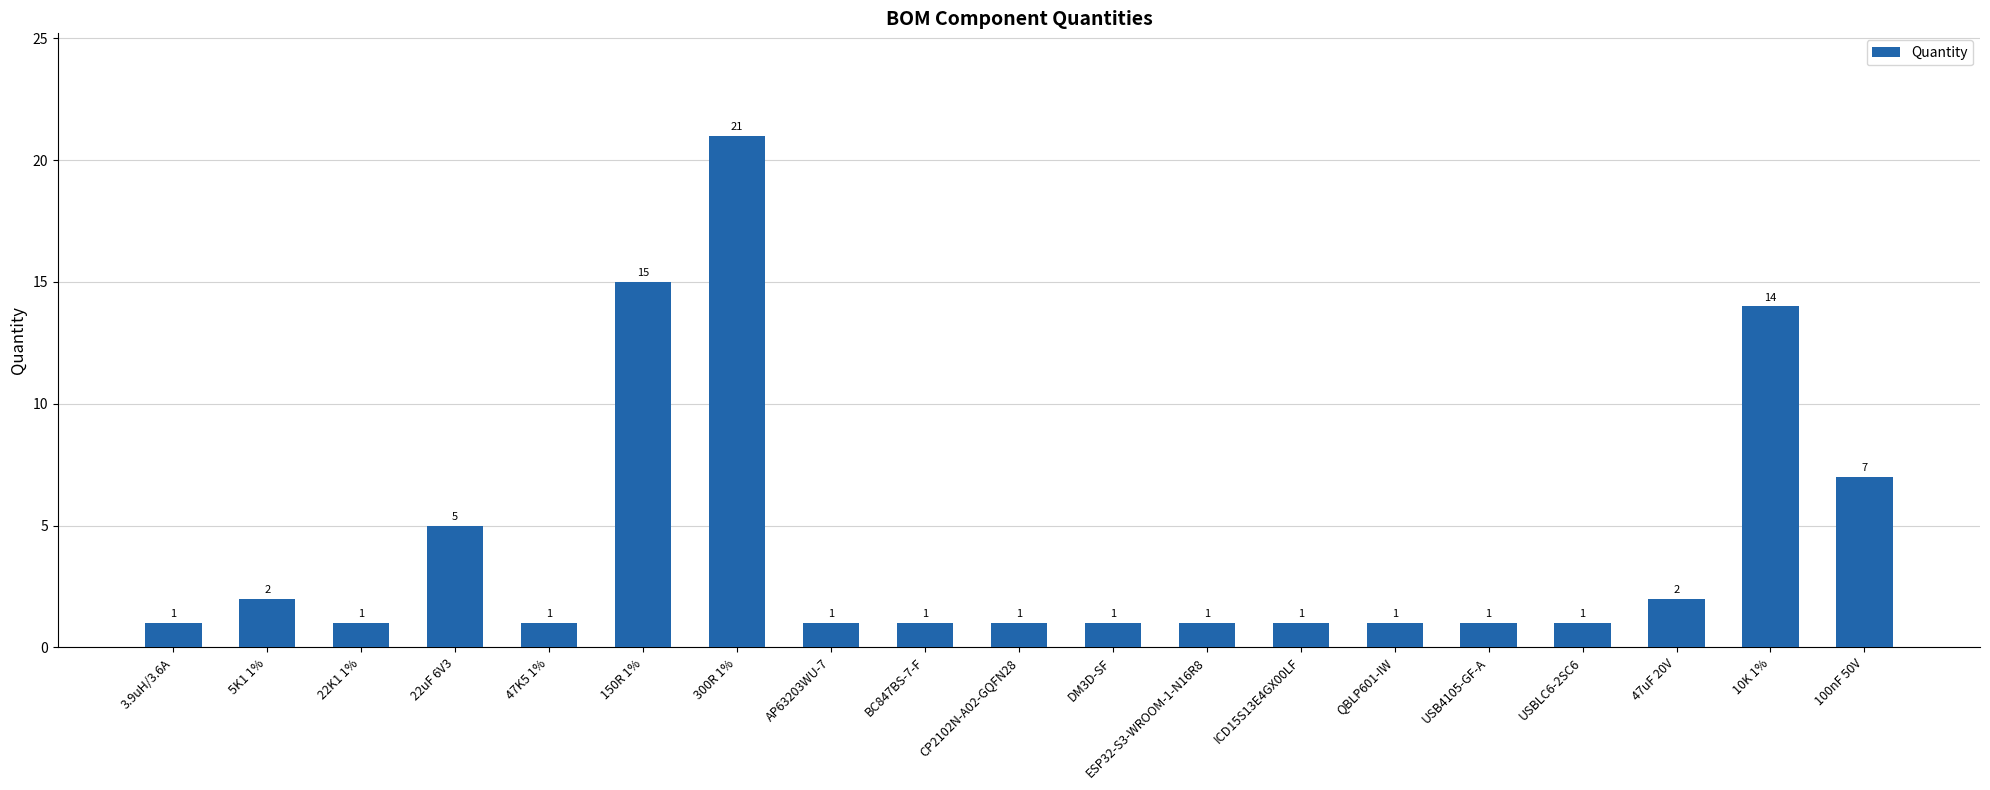

What is the value of the 8th bar from the left?

1